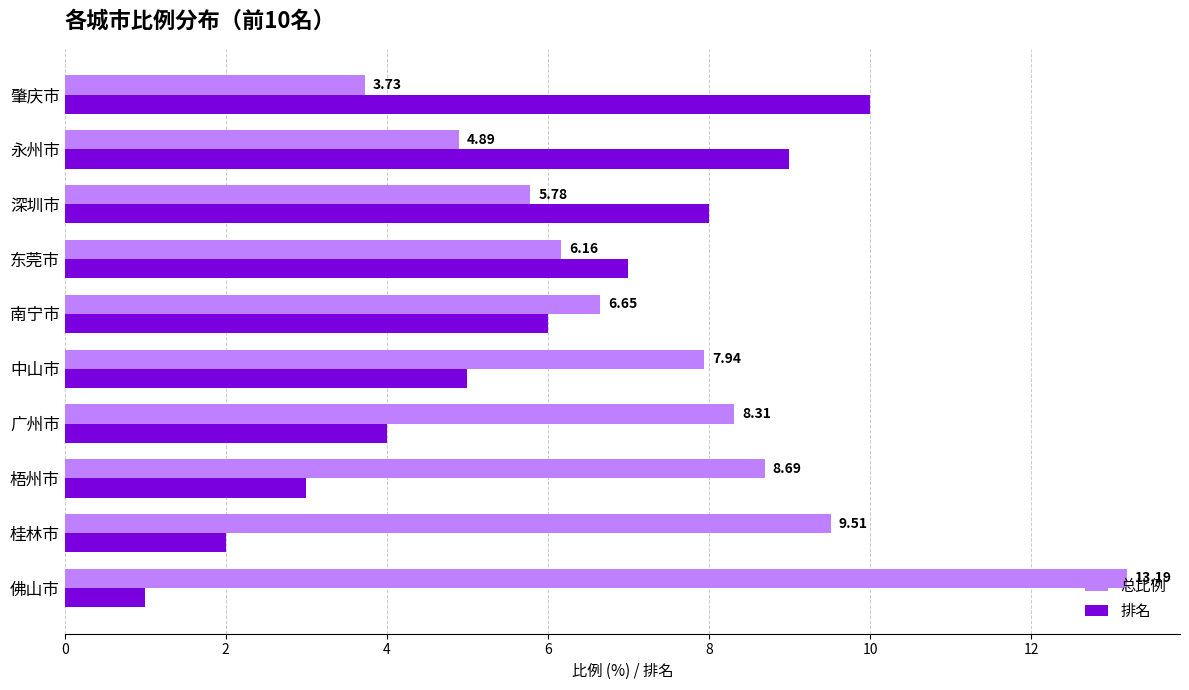

What are all the series names shown in the legend?

总比例, 排名